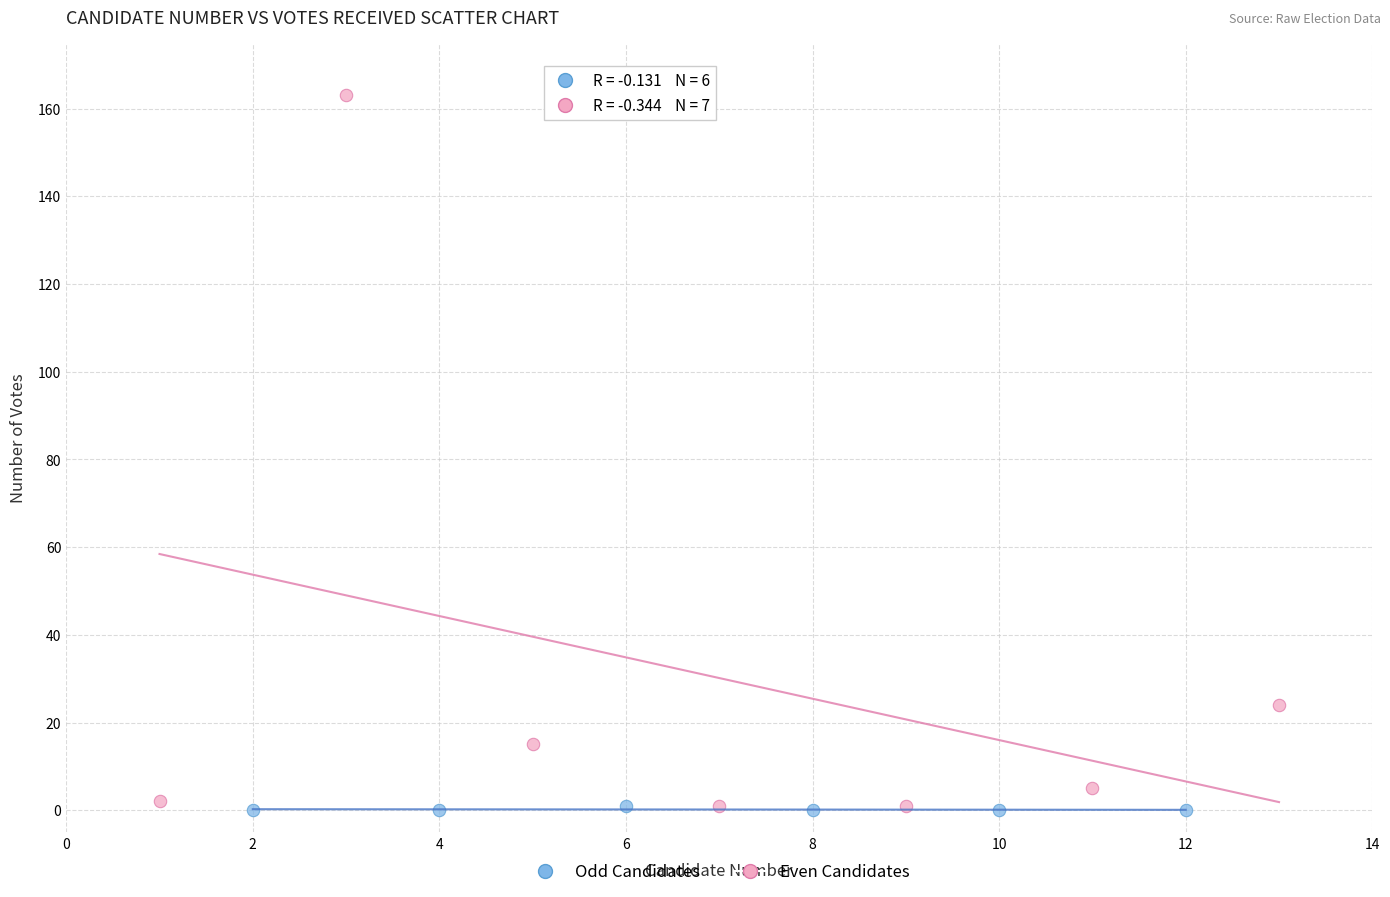

Which series has the widest spread of Y values?

Even Candidates